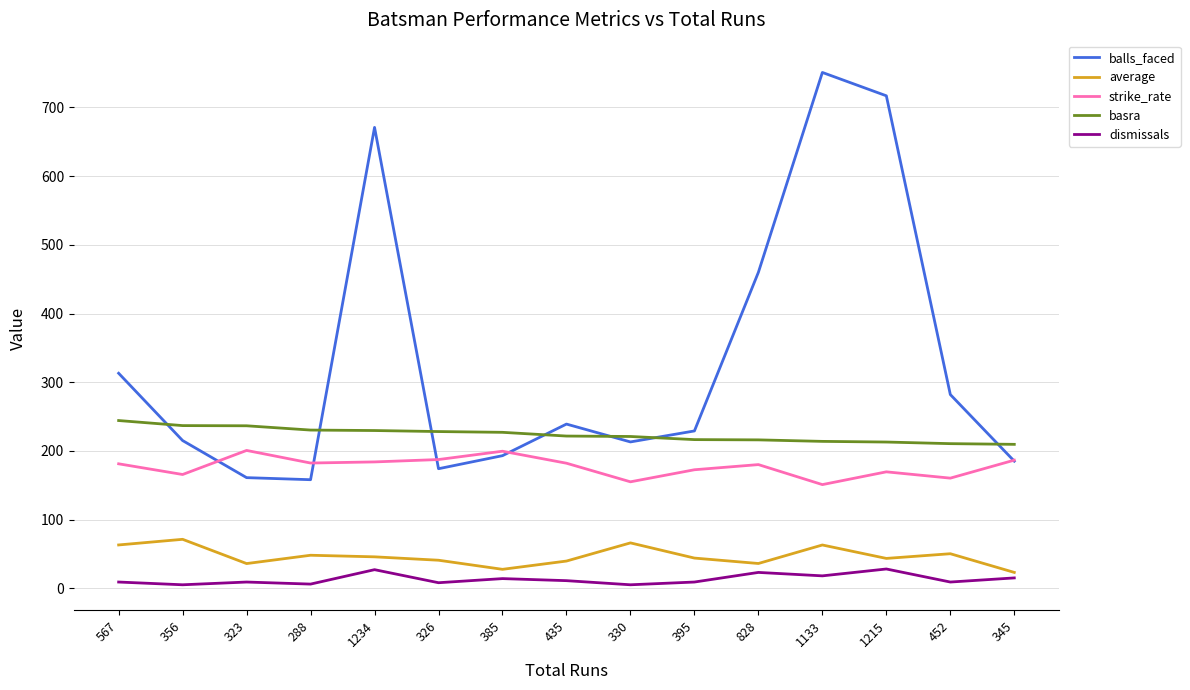

Is this an area chart (filled region under the line)?

No